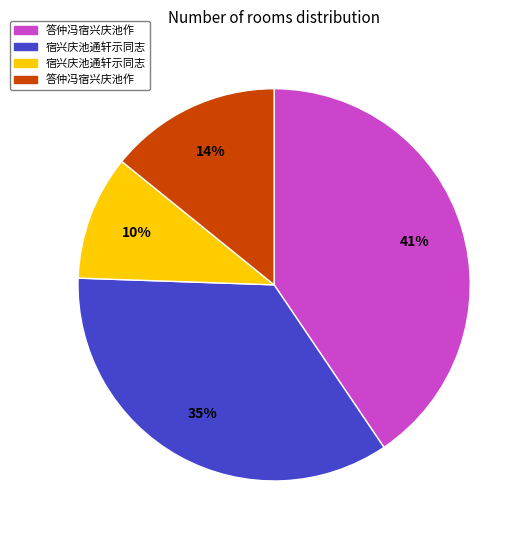

To the nearest percent, what is the average slice percentage?

25%